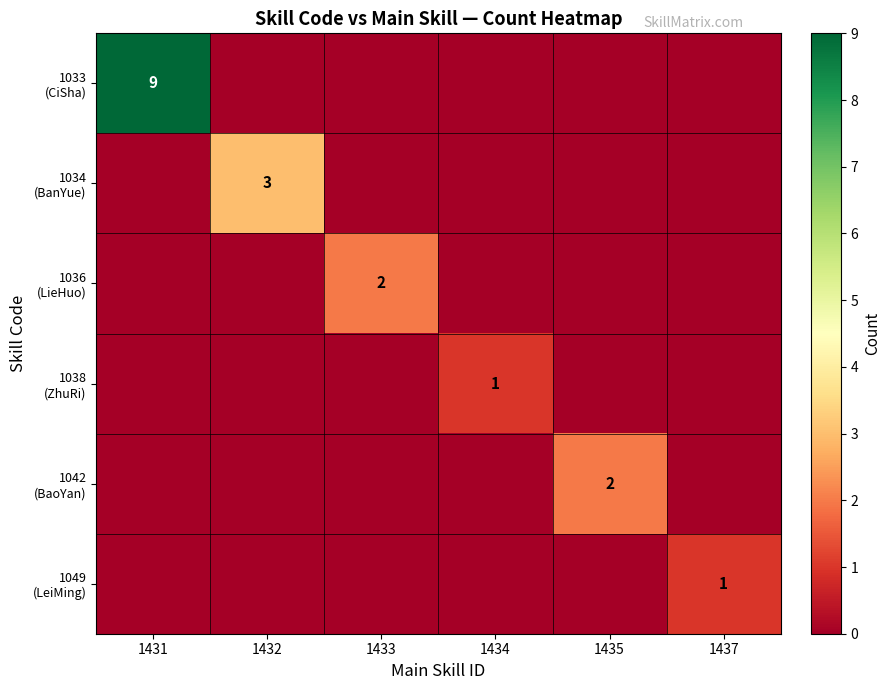

What is the difference between the highest and lowest values at 1434?

1